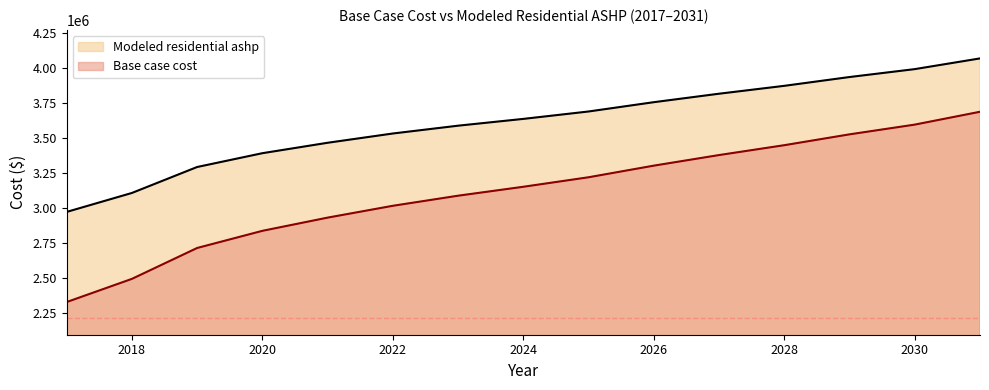

What is the sum of the Modeled residential ashp values at 2021 and 2020?

6854701.2